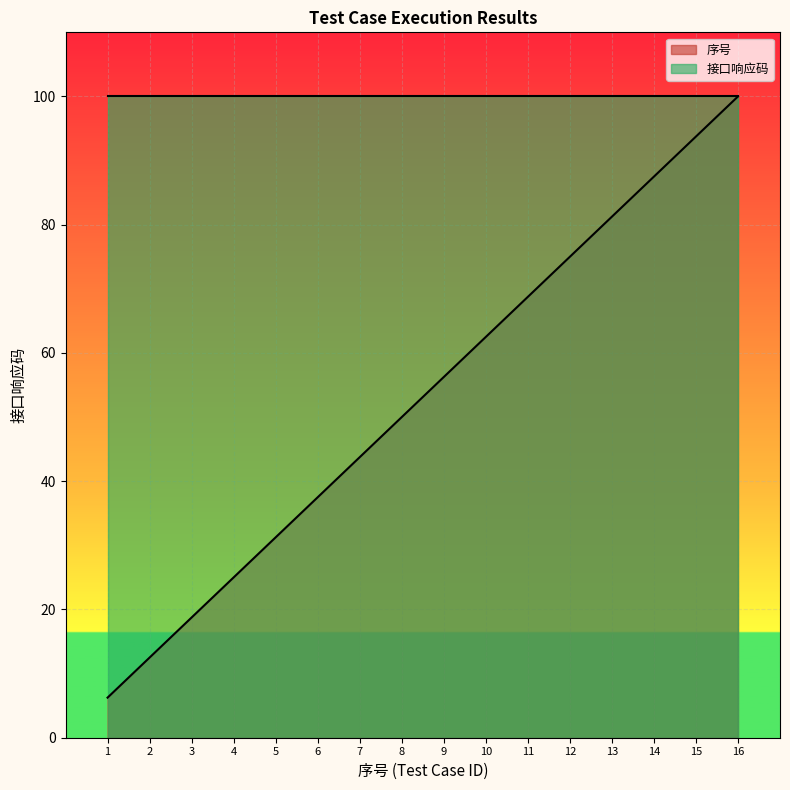

True or false: the data shows 56.2 at 9.

True